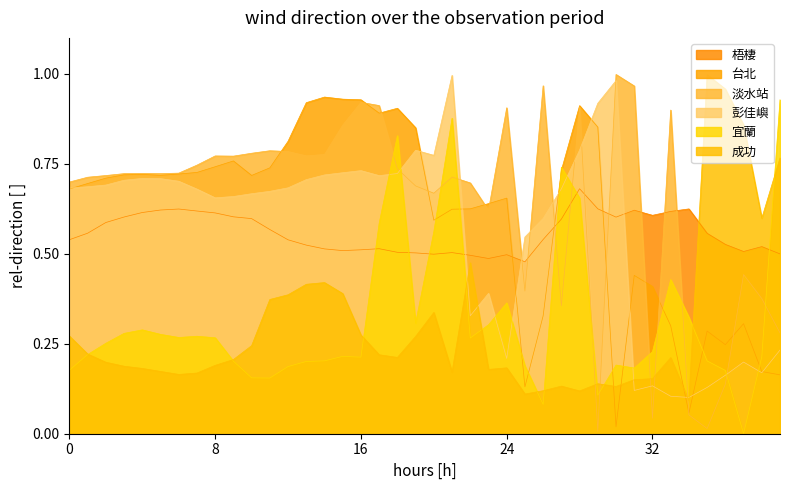

What is the difference between the maximum and second lowest values in the 台北 series?

0.9